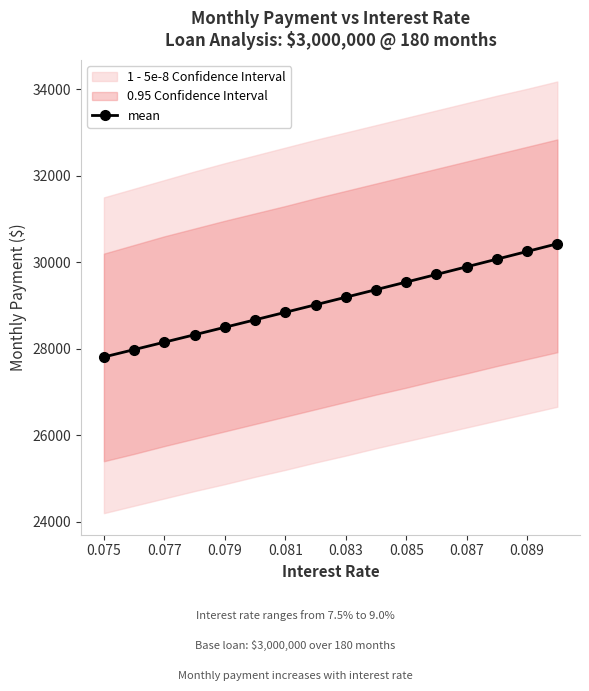

How many values exceed 29191?

8